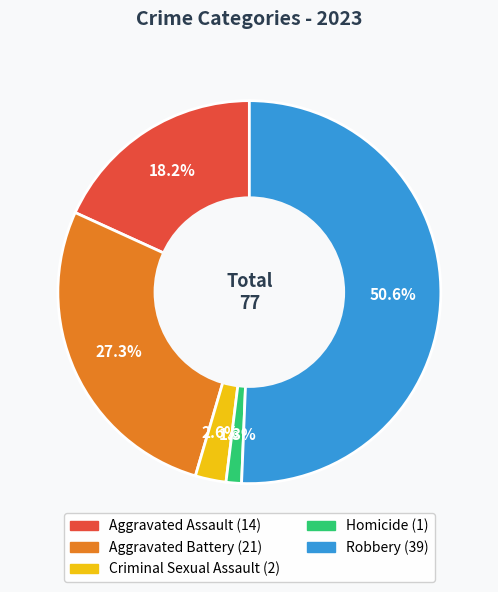

Rank the categories by value from lowest to highest.

Homicide, Criminal Sexual Assault, Aggravated Assault, Aggravated Battery, Robbery